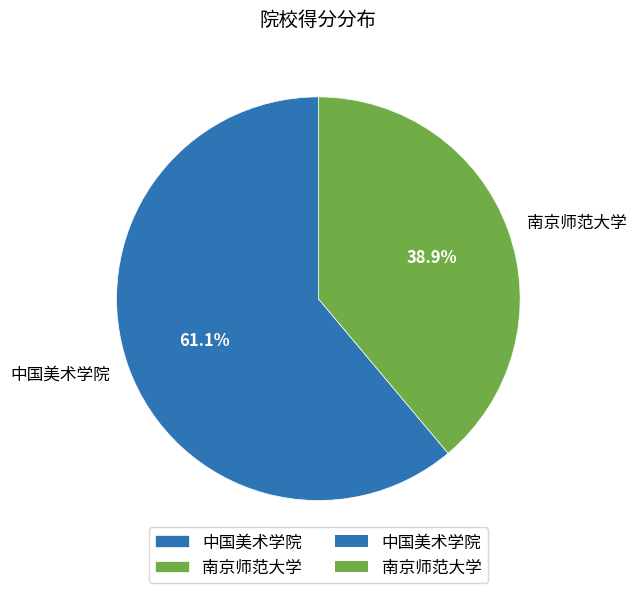

To the nearest percent, what percentage of the pie is 南京师范大学?

39%